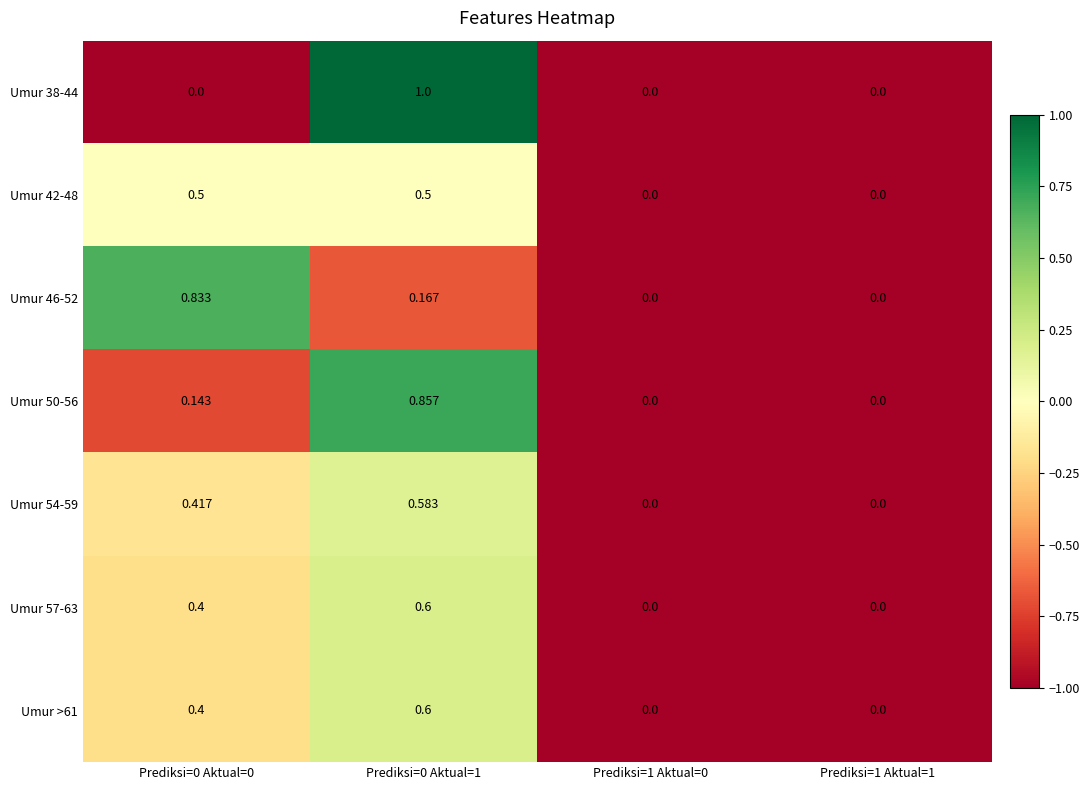

How many data points in Umur 57-63 are above 0?

2